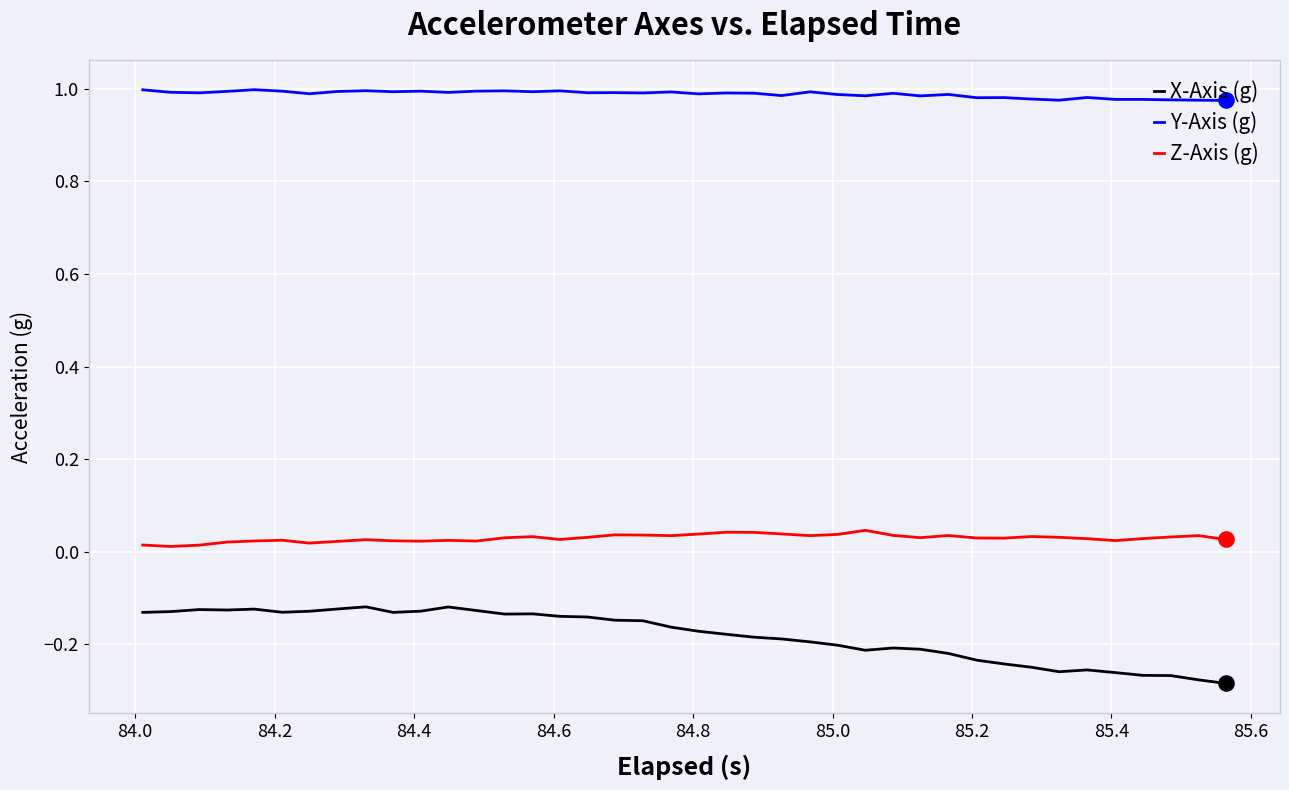

Which series has the widest spread of values?

X-Axis (g)